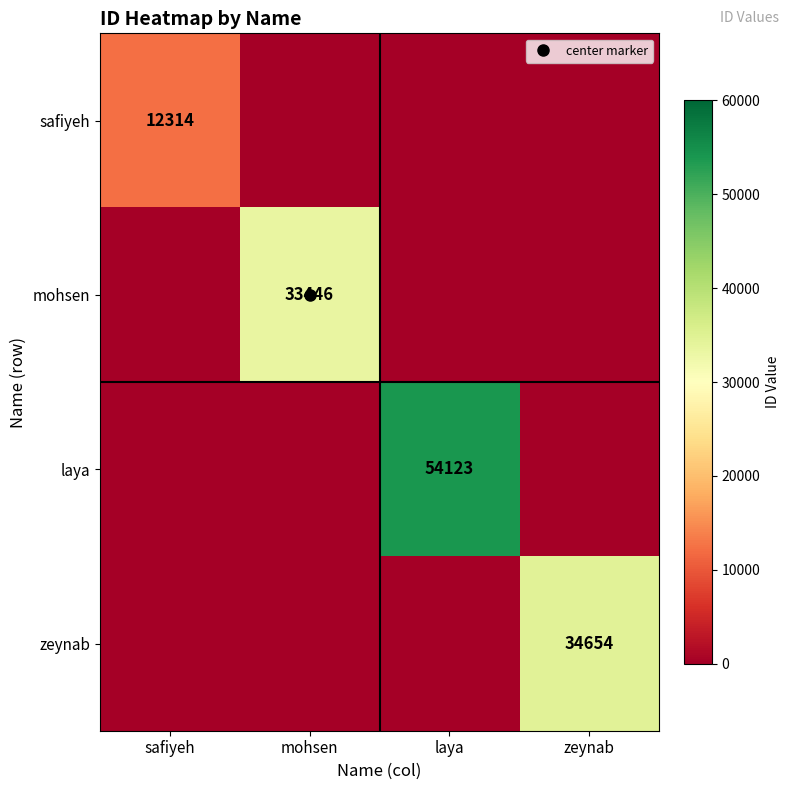

At how many categories does at least one series exceed 47364?

1